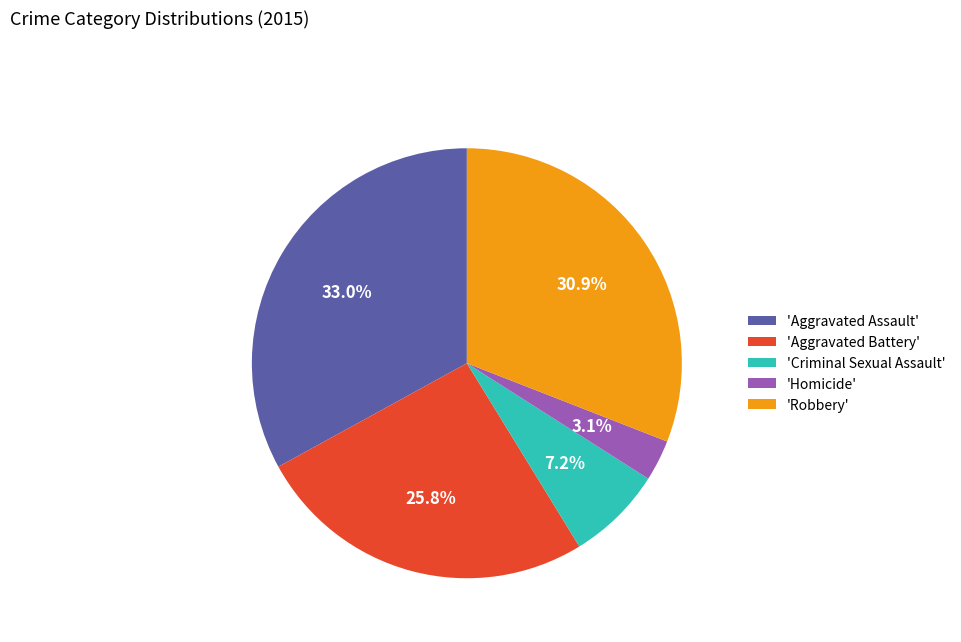

What is the largest slice in the pie chart?

'Aggravated Assault'